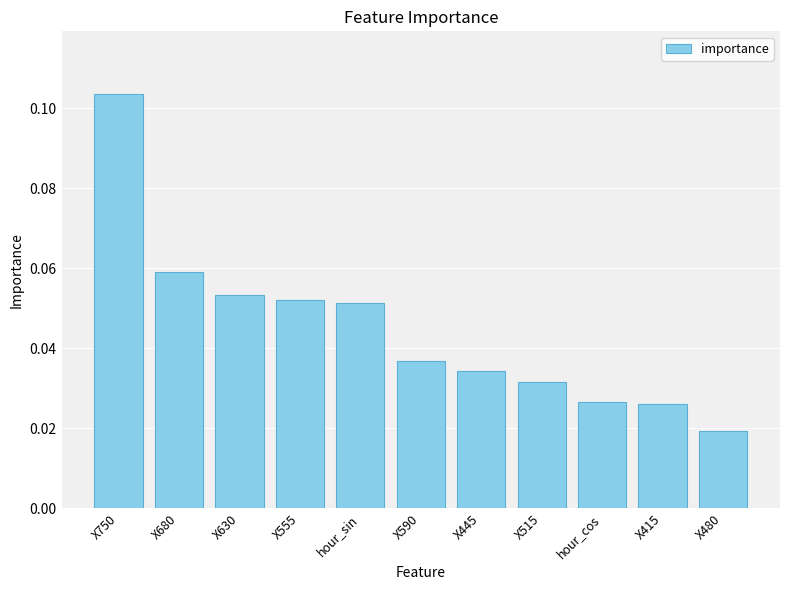

At which category does the chart reach its peak across all series?

X750